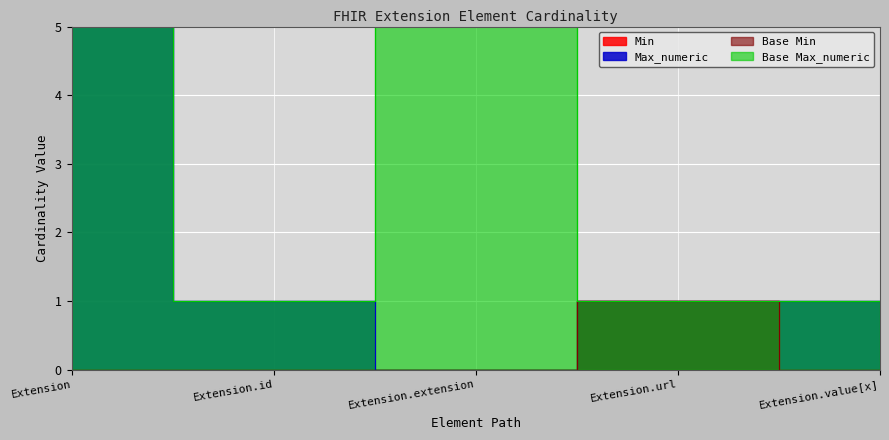

What is the difference between the maximum and minimum values in the Base Max_numeric series?

98